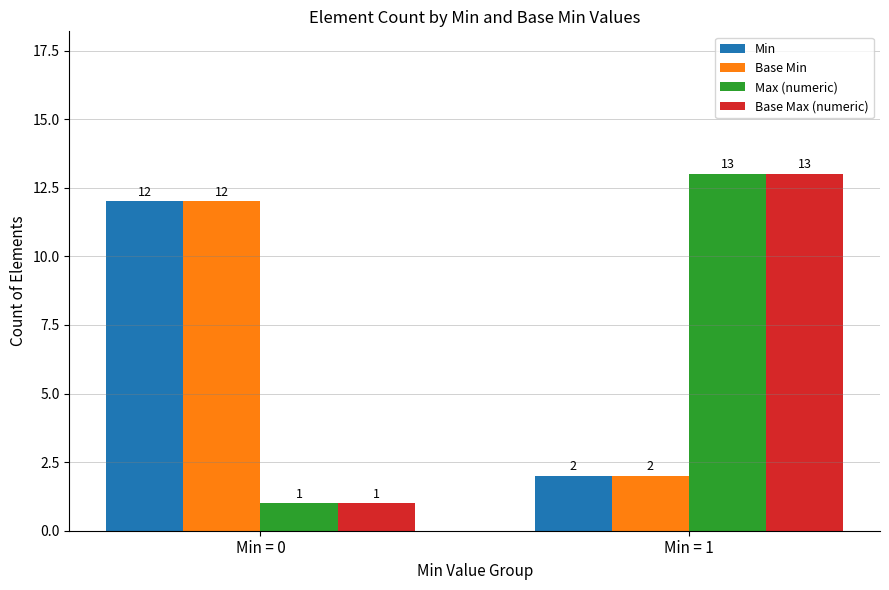

Is it true that Max (numeric) equals 1 at Min = 0?

True